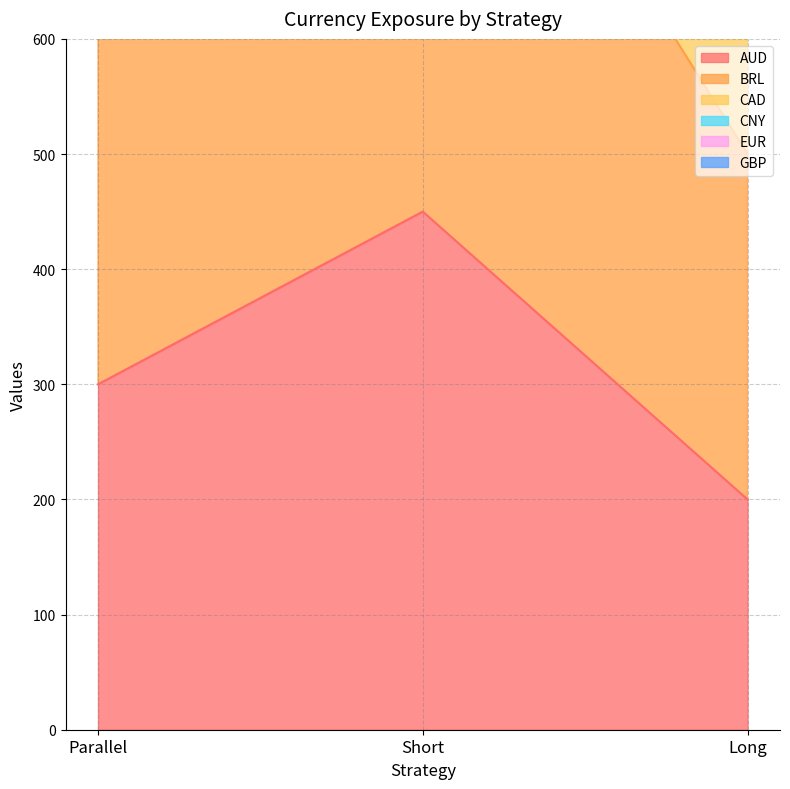

List the labels in order of CNY value, smallest first.

Long, Parallel, Short